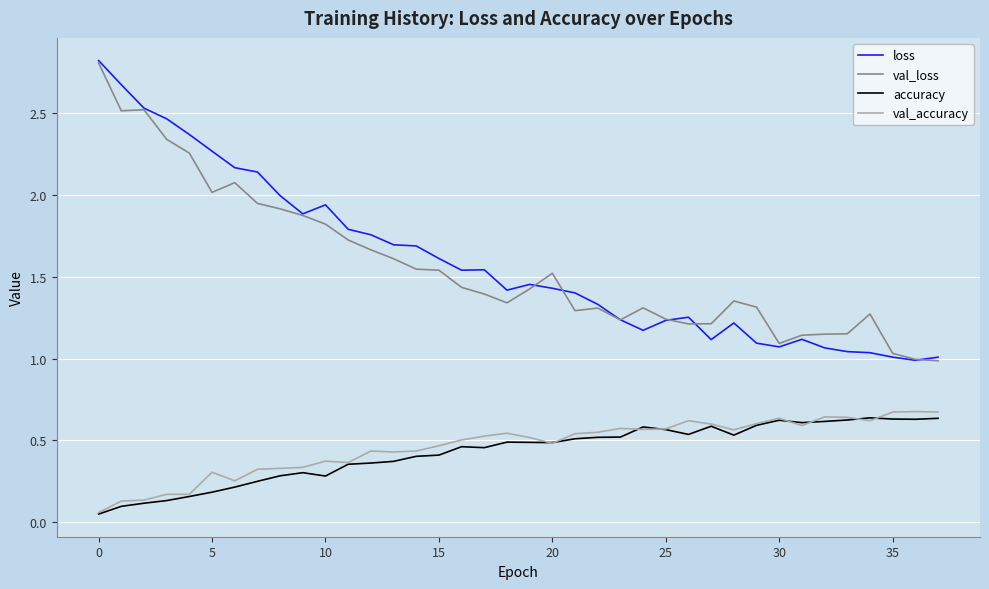

What is the greatest value displayed?

2.8